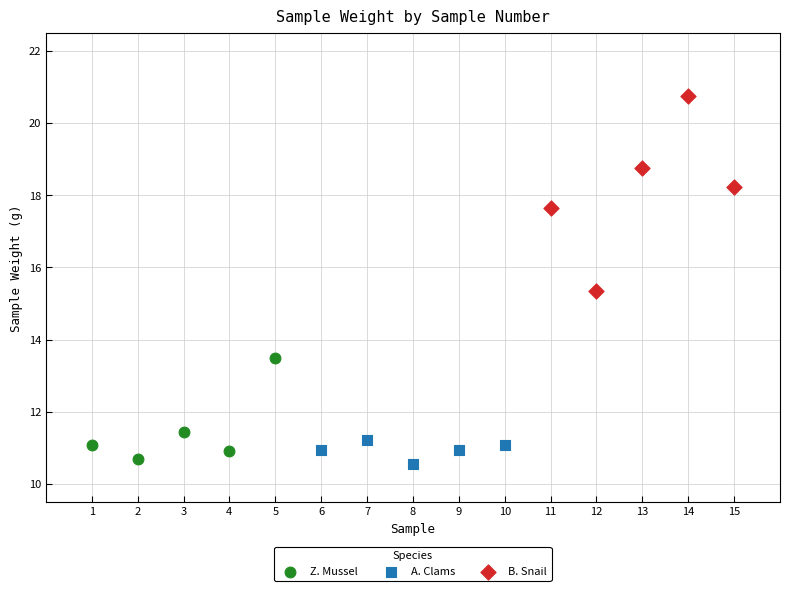

Which series contains the highest Y value?

B. Snail